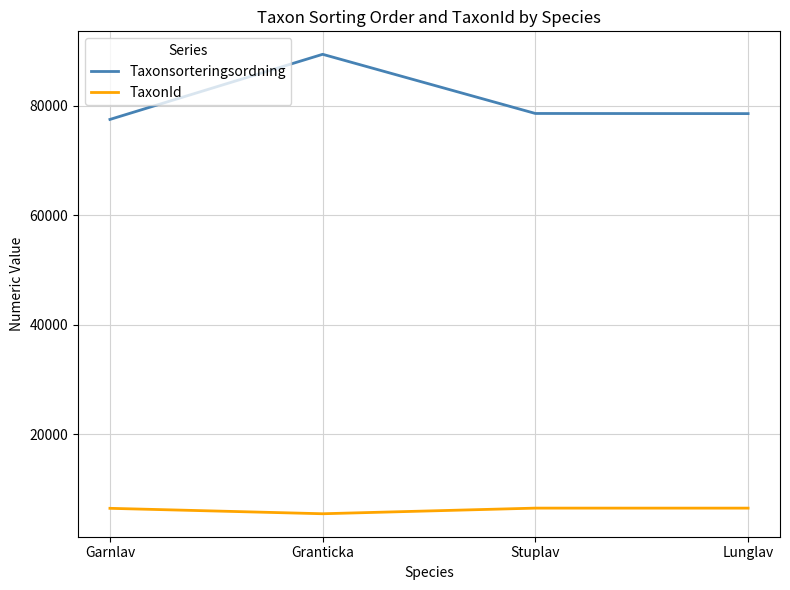

At which label does TaxonId first exceed 6458?

Stuplav